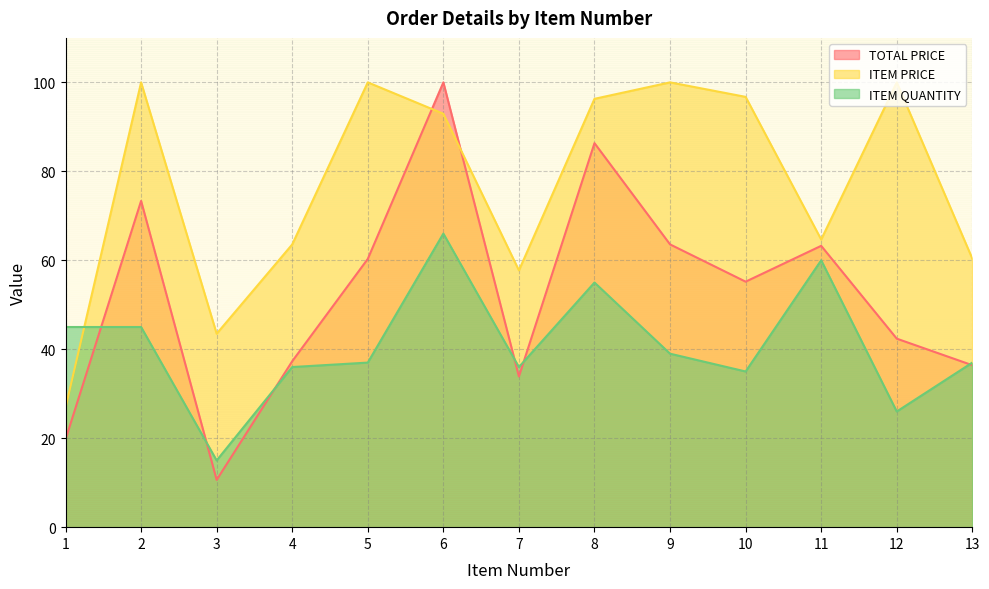

List the series in order of their overall mean, highest first.

ITEM PRICE, TOTAL PRICE, ITEM QUANTITY